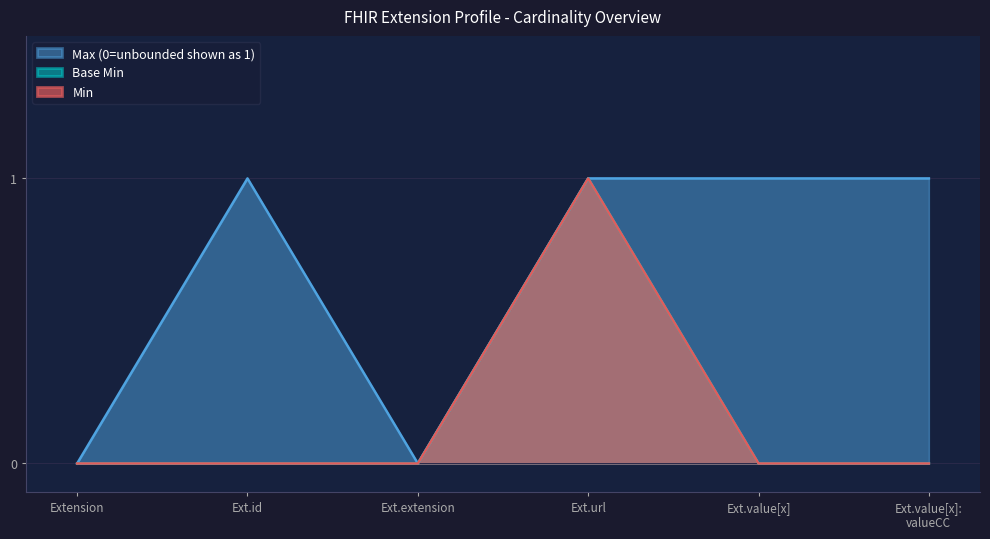

Does the chart display data point markers on the line(s)?

No